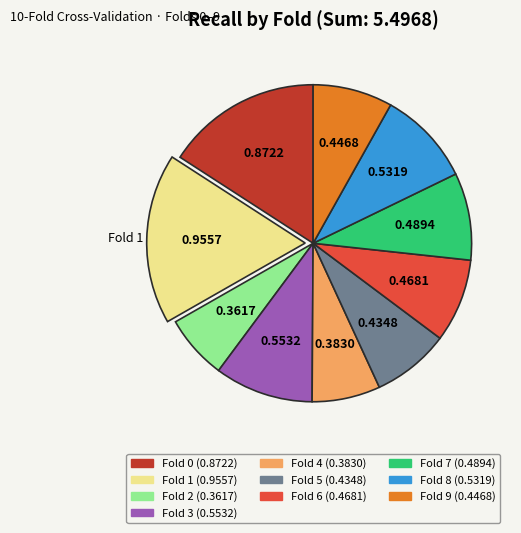

Is there a majority slice in this chart?

No